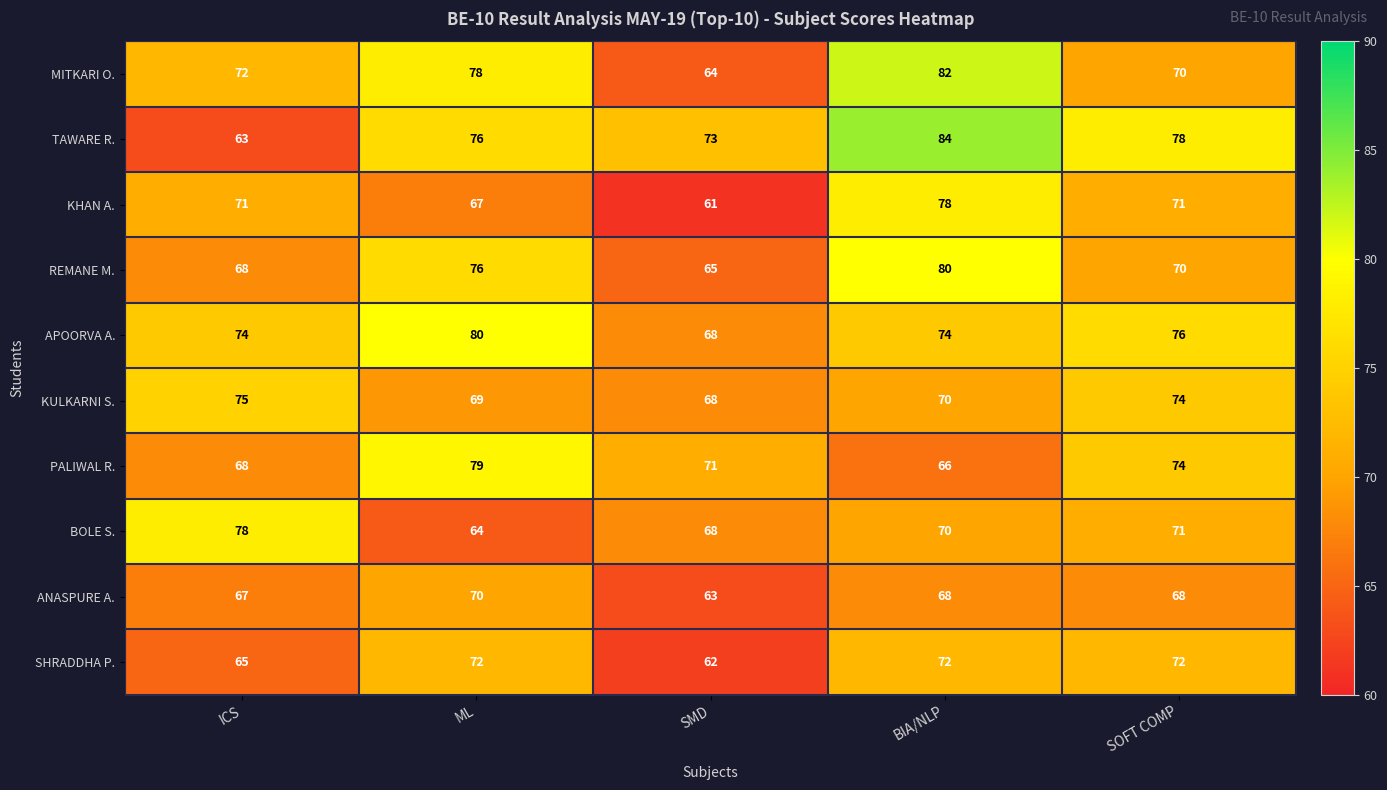

Count the number of categories in the chart.

5